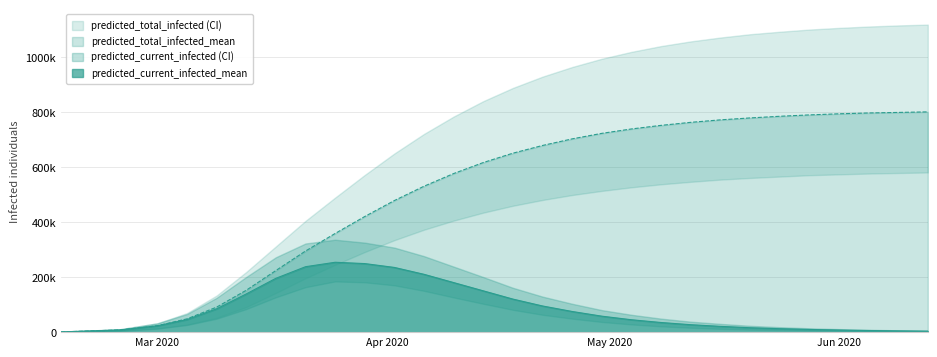

Read the current_infected_mean value at 6, to the nearest 10.

138760